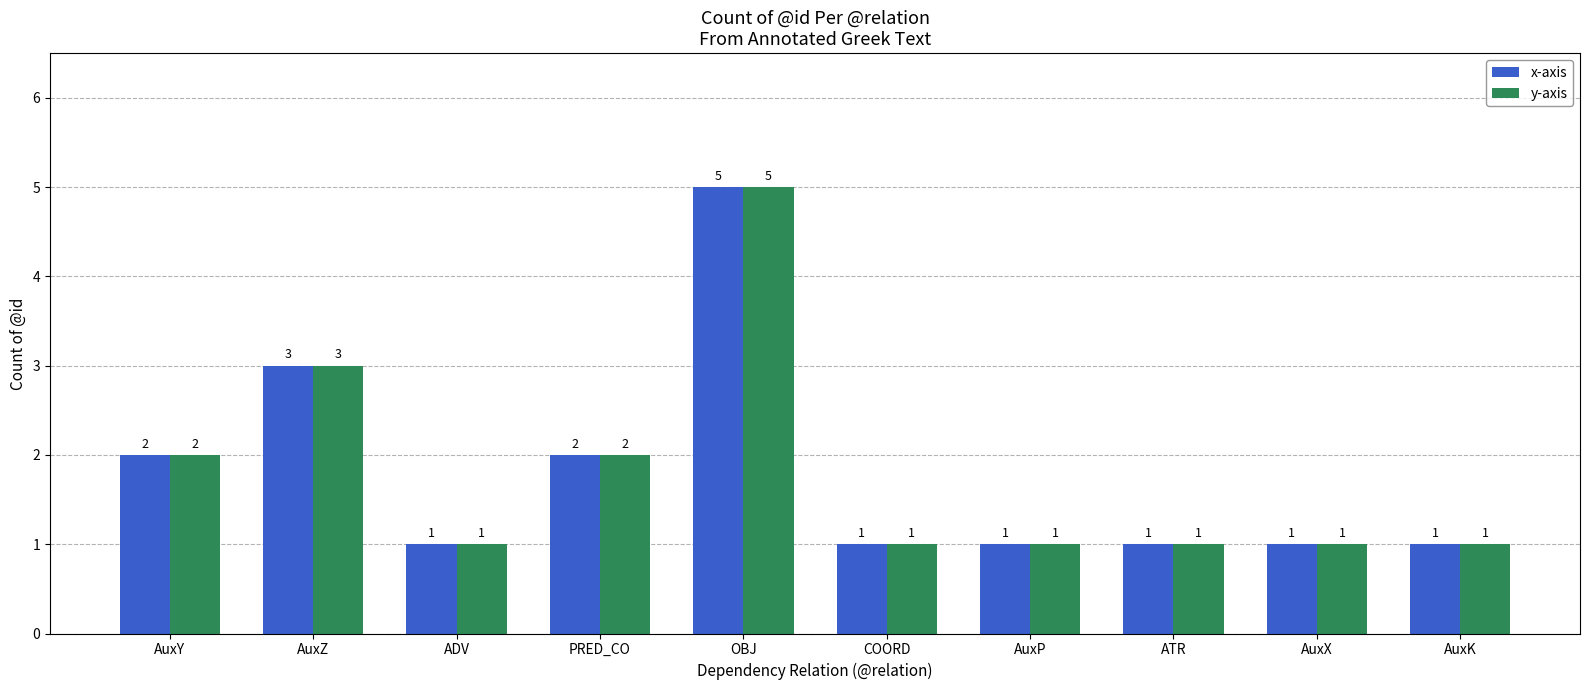

What position from the right is AuxP?

4